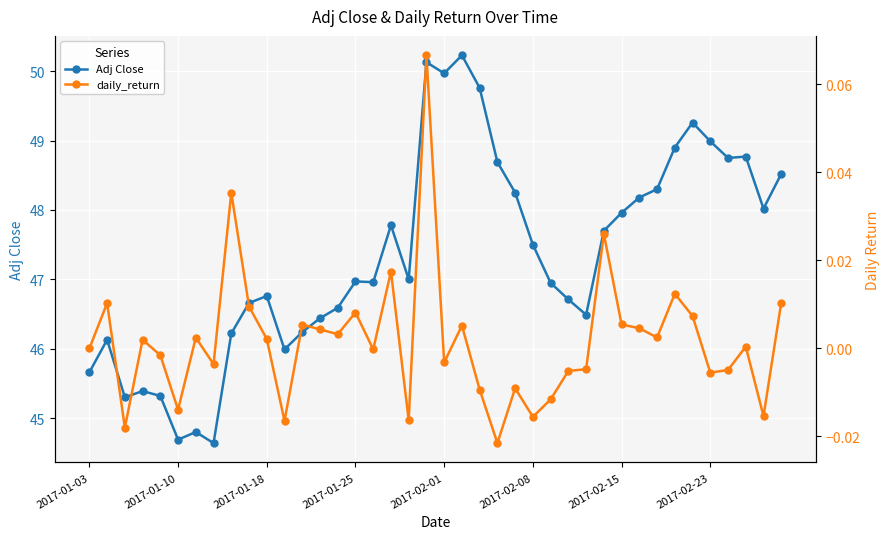

At which category is the sum across all series the highest?

21